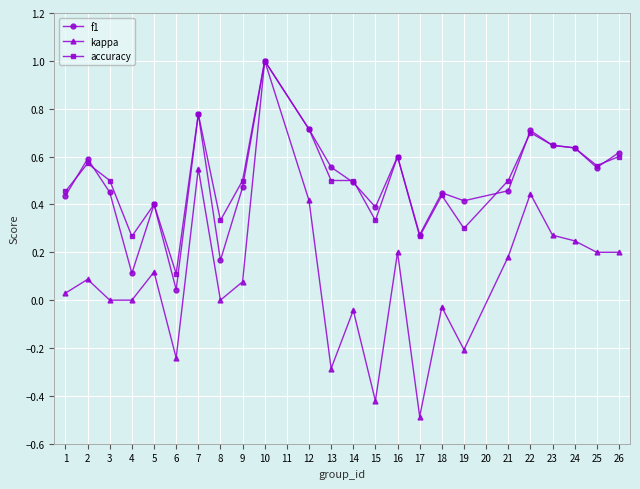

What is the value of the f1 point at the 11th from the left?

0.7